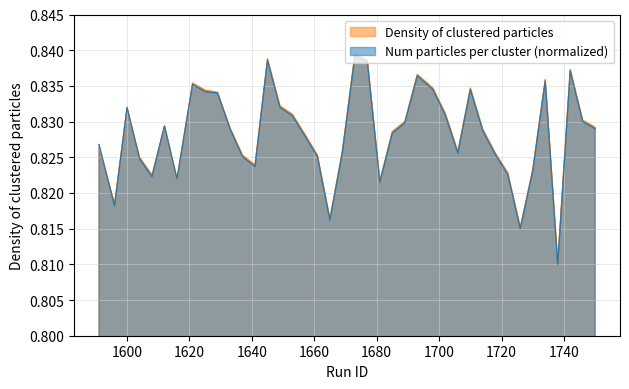

What is the maximum value shown in the chart?

0.8